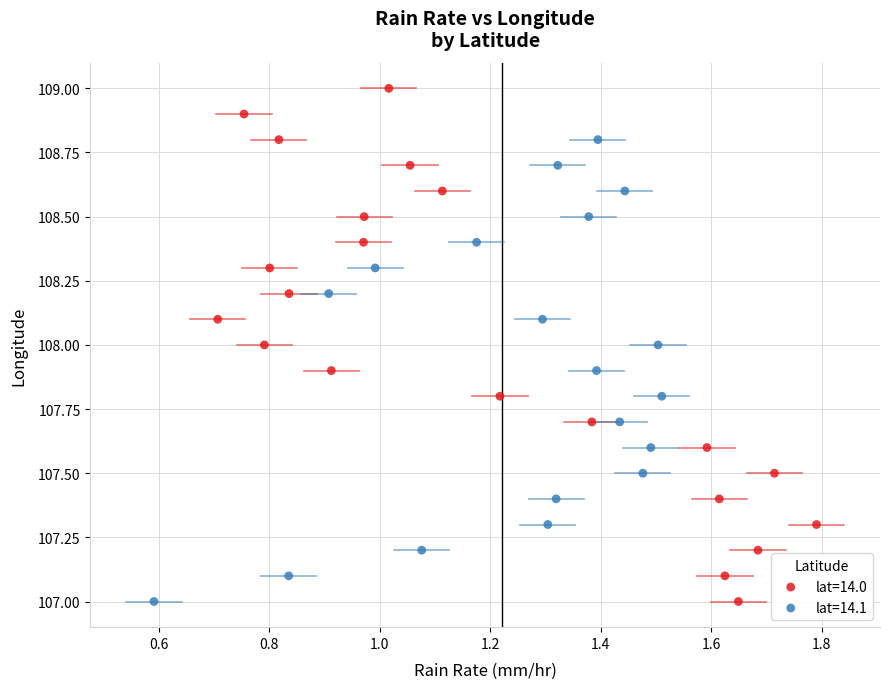

Which series reaches the maximum Y coordinate?

lat=14.0